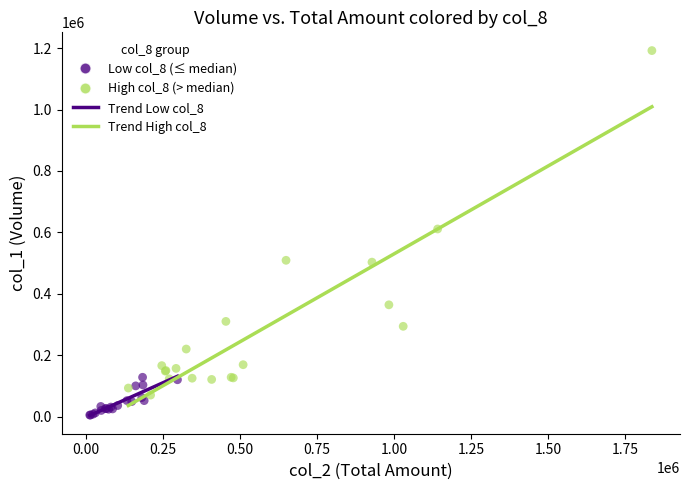

Which series reaches the maximum Y coordinate?

High col_8 (> median)